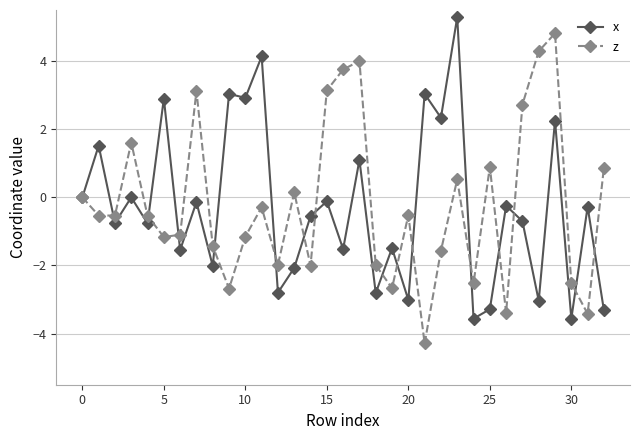

What is the difference between the second highest and minimum values in the x series?

7.7